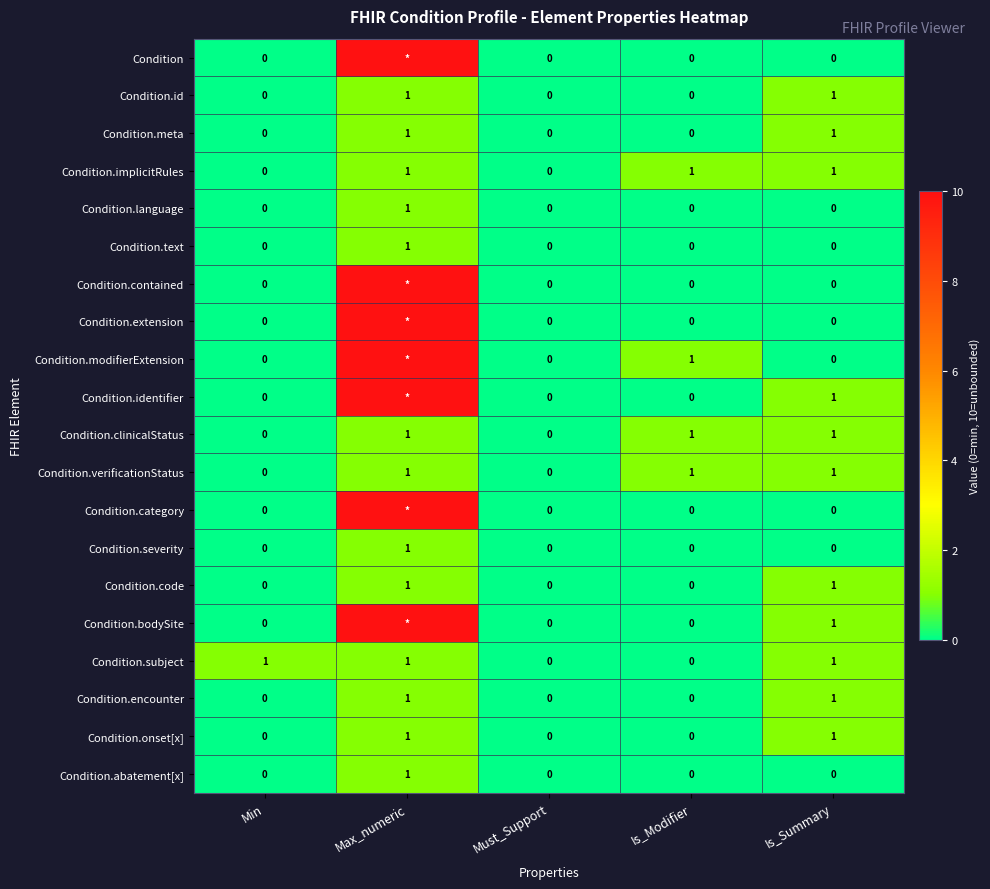

How many Condition.subject values are between 0 and 1?

5